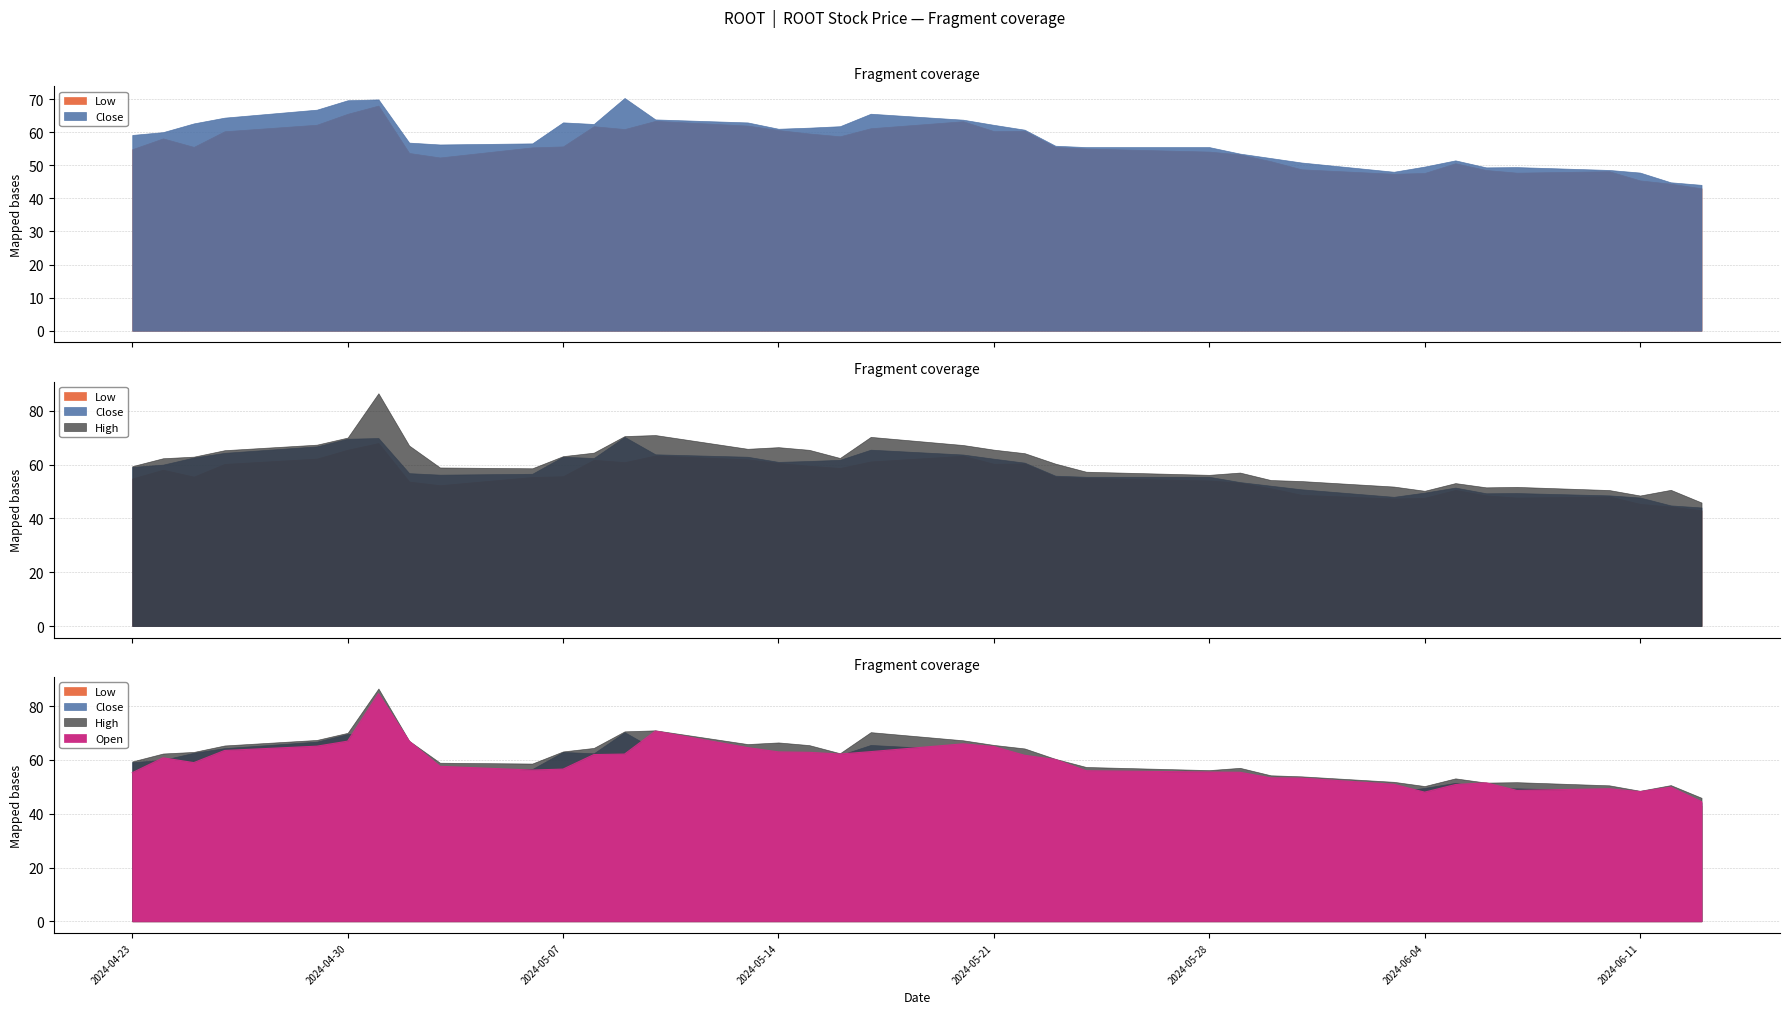

What is the difference between the Open values at 2024-05-02 and 2024-05-23?

6.8